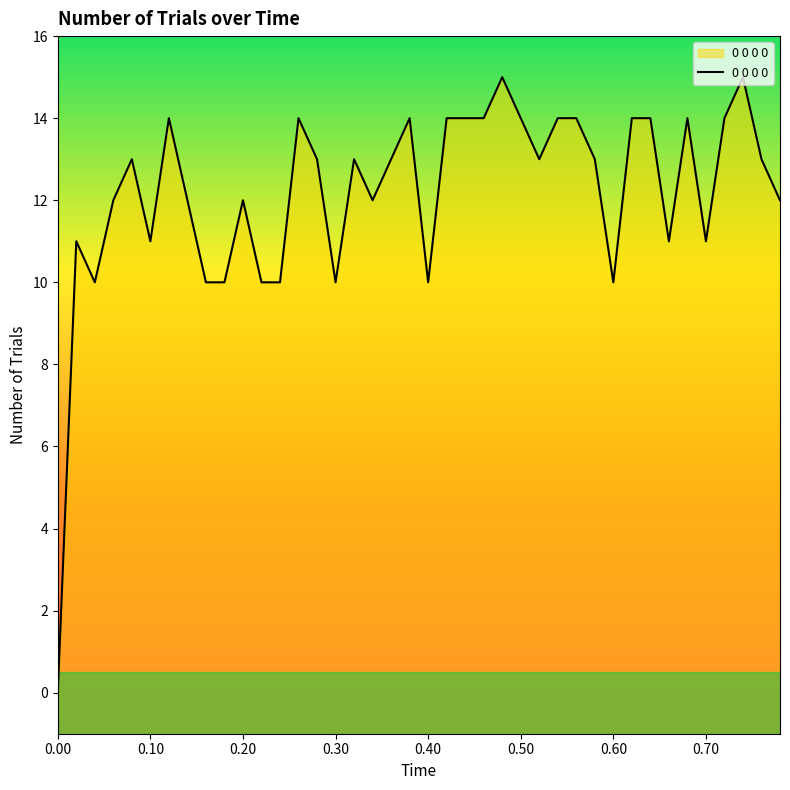

What is the difference between the maximum and minimum values?

15